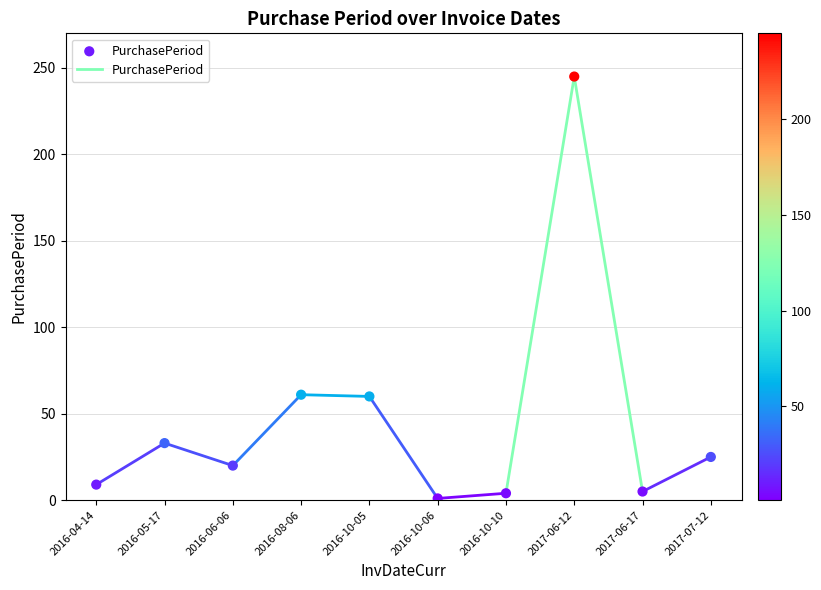

What is the average Y value?

46